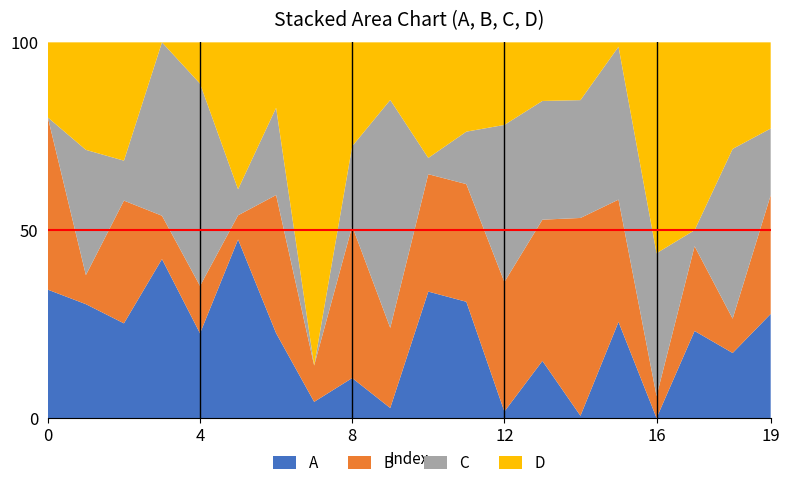

What are all the series names shown in the legend?

A, B, C, D